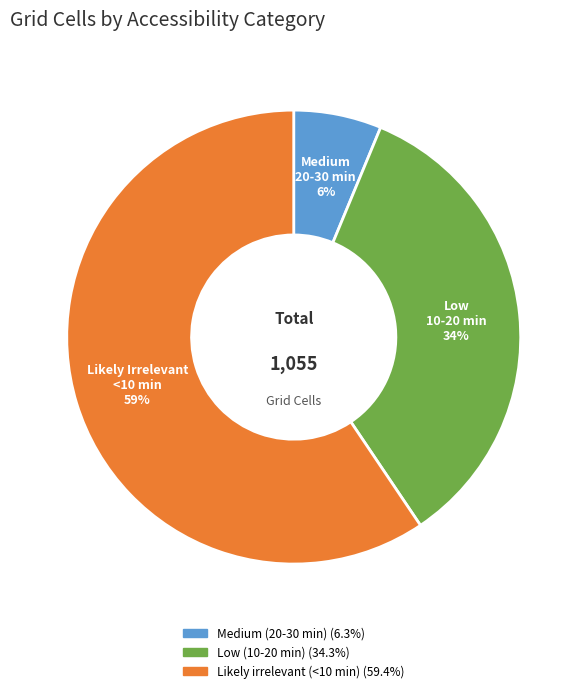

The Likely irrelevant (<10 min) slice represents 59% of the pie. True or false?

True